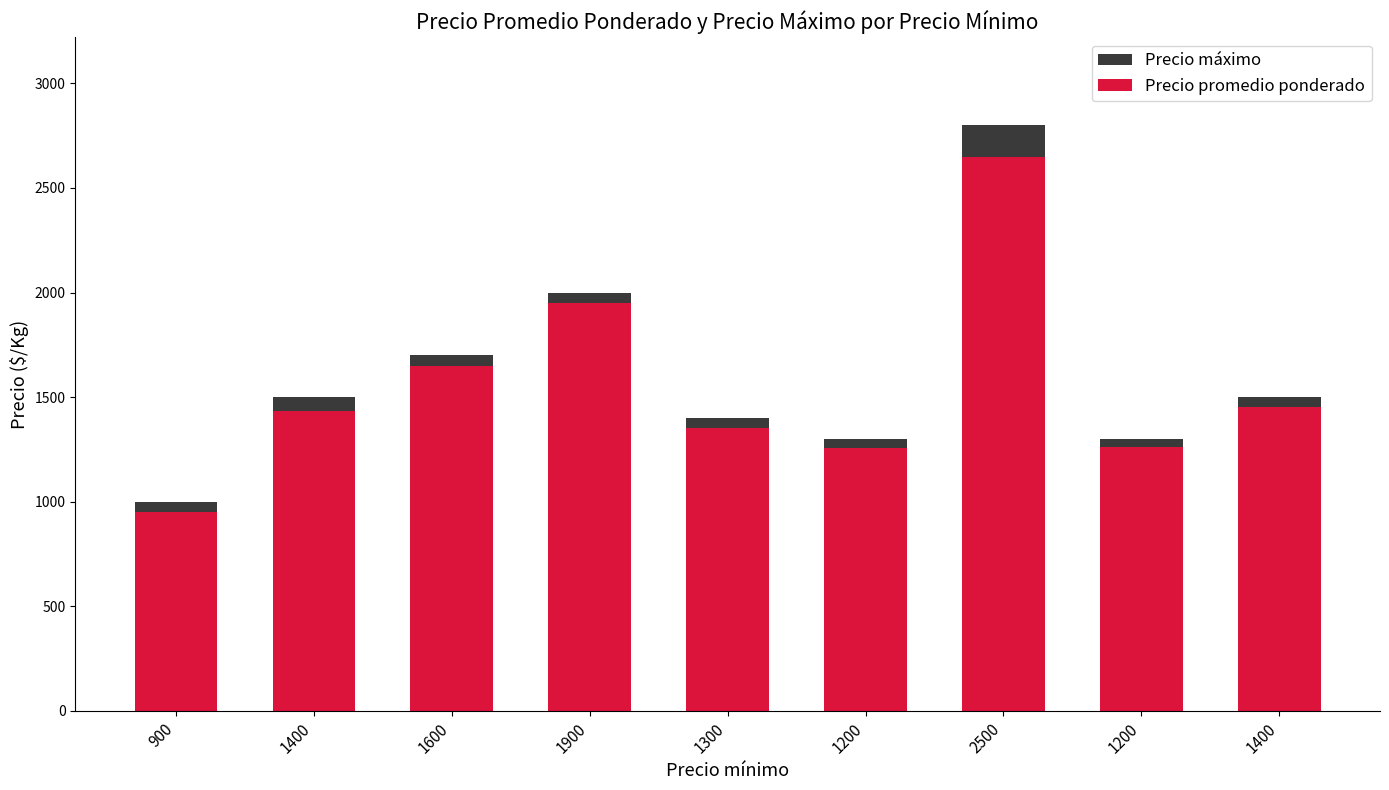

How many data points does each series have?

9